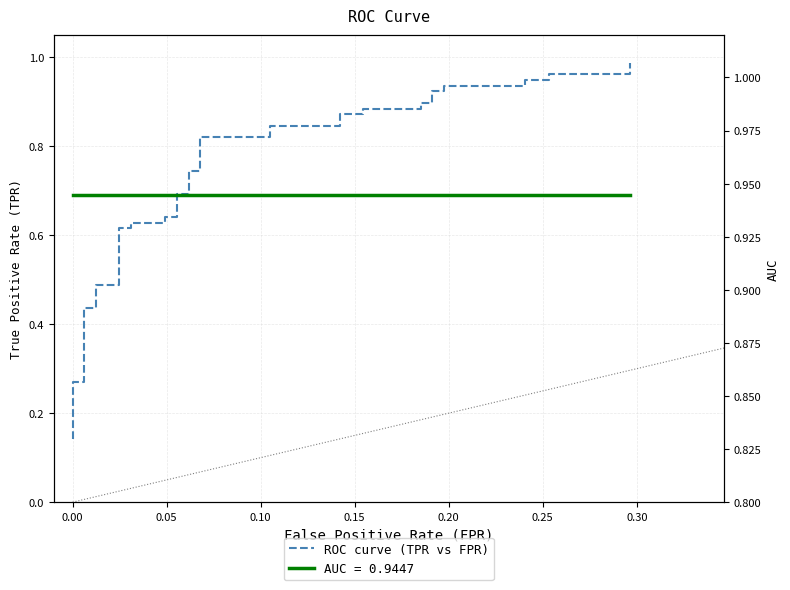

How many categories are shown in the chart?

40